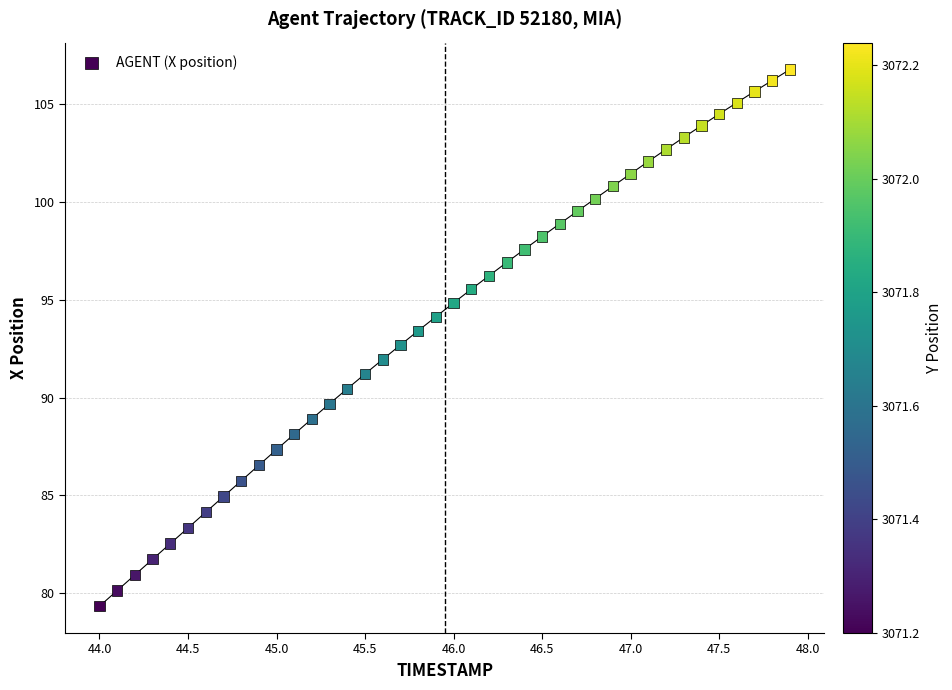

What is the range of X values (max minus min)?

3.9